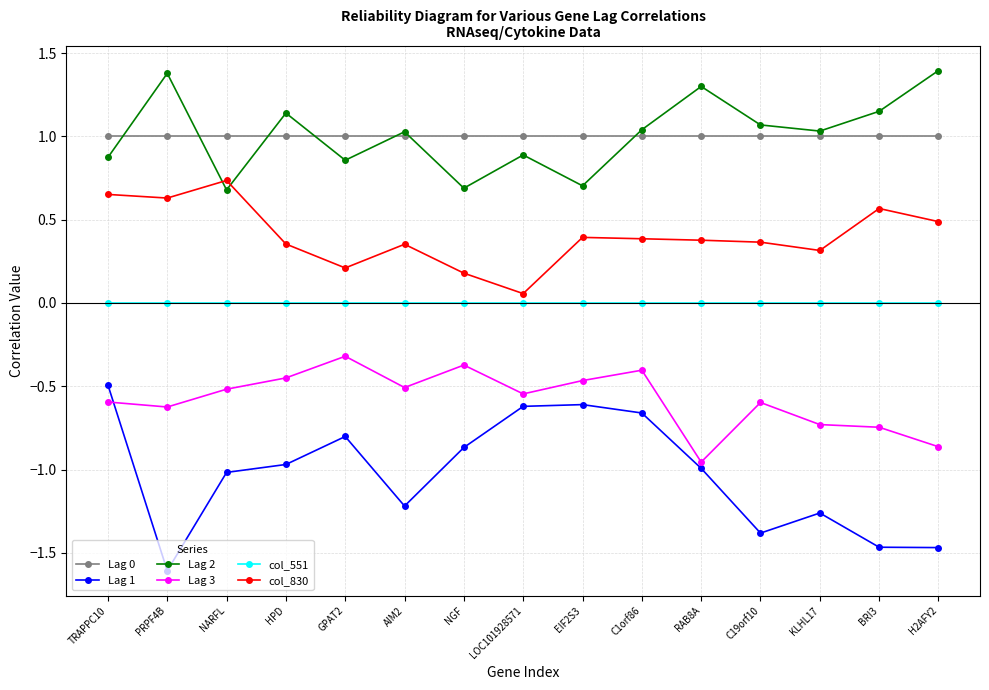

Rank the series by their maximum value, from highest to lowest.

Lag 2, Lag 0, col_830, col_551, Lag 3, Lag 1